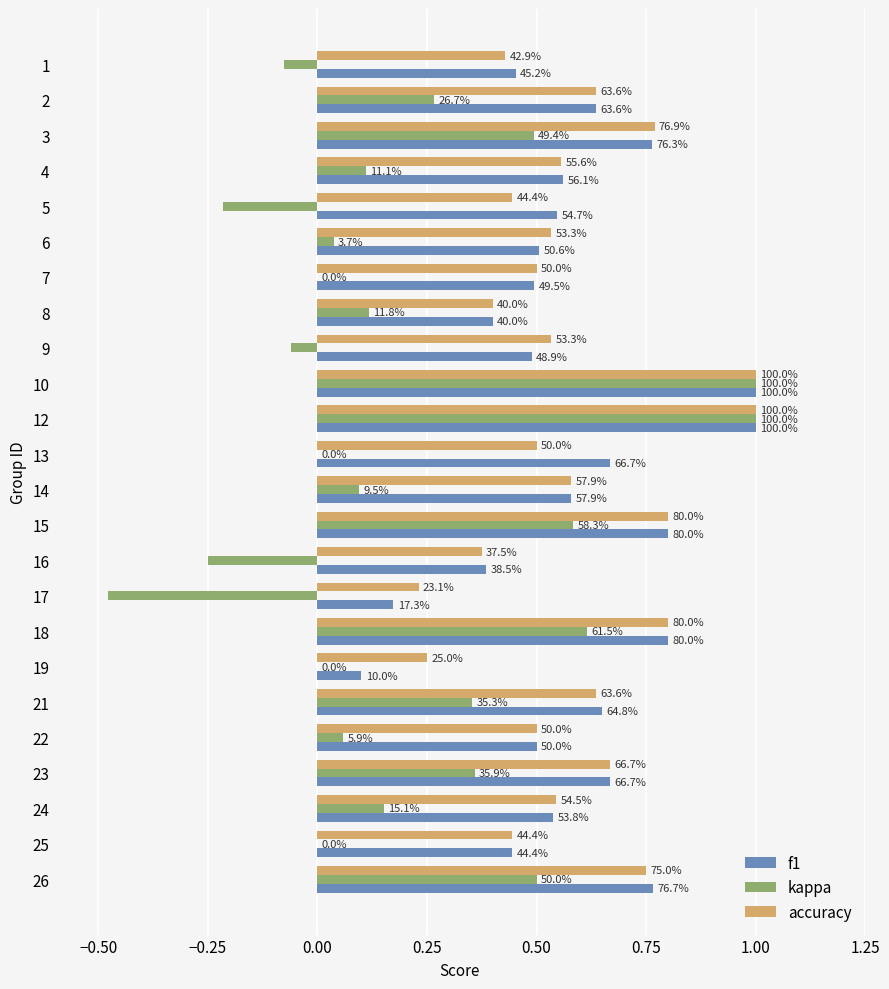

What are all the series names shown in the legend?

f1, kappa, accuracy